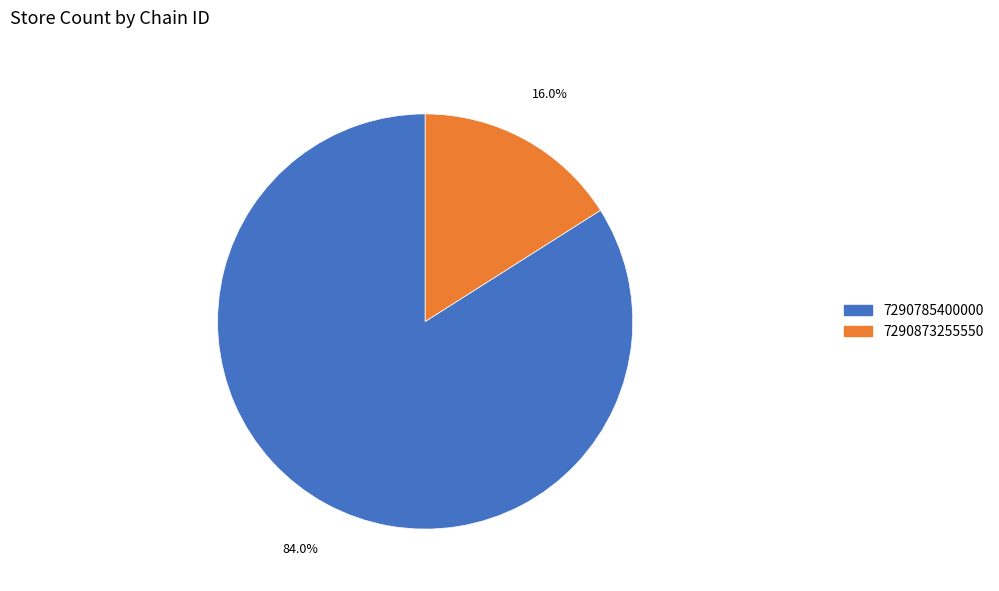

Rank the categories by value from lowest to highest.

7290873255550, 7290785400000